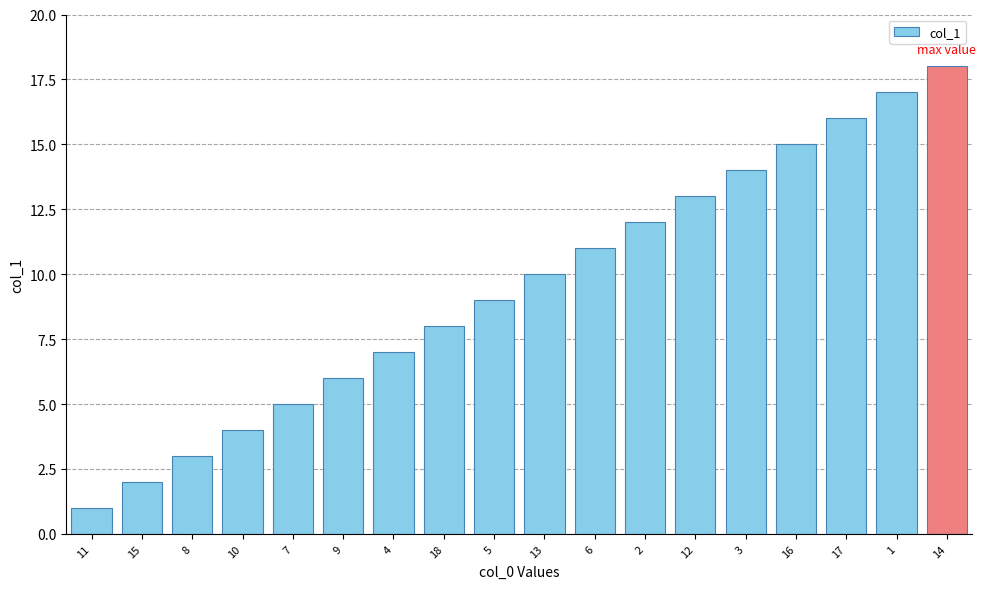

What is the ratio of the value at 9 to the value at 10?

1.5